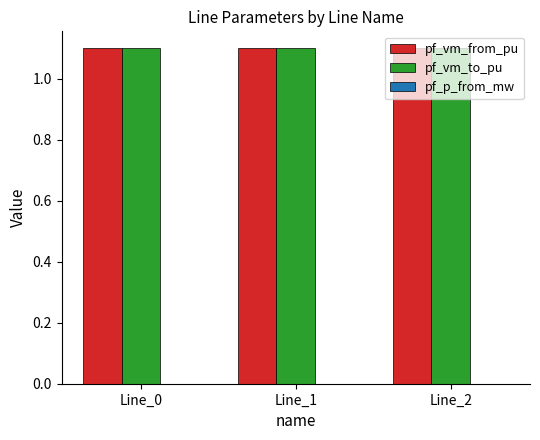

What is the highest value of the pf_vm_from_pu series?

1.1